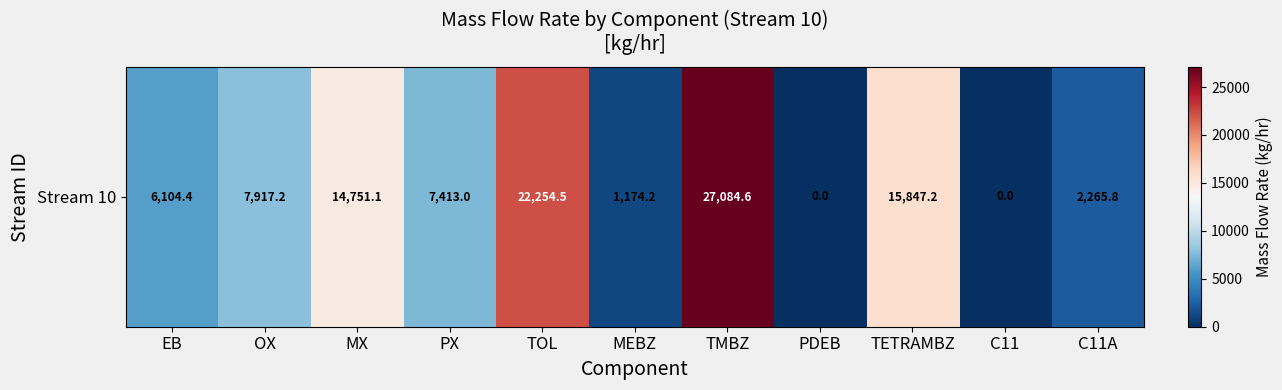

What is the ratio of the value at TETRAMBZ to the value at TMBZ?

0.6